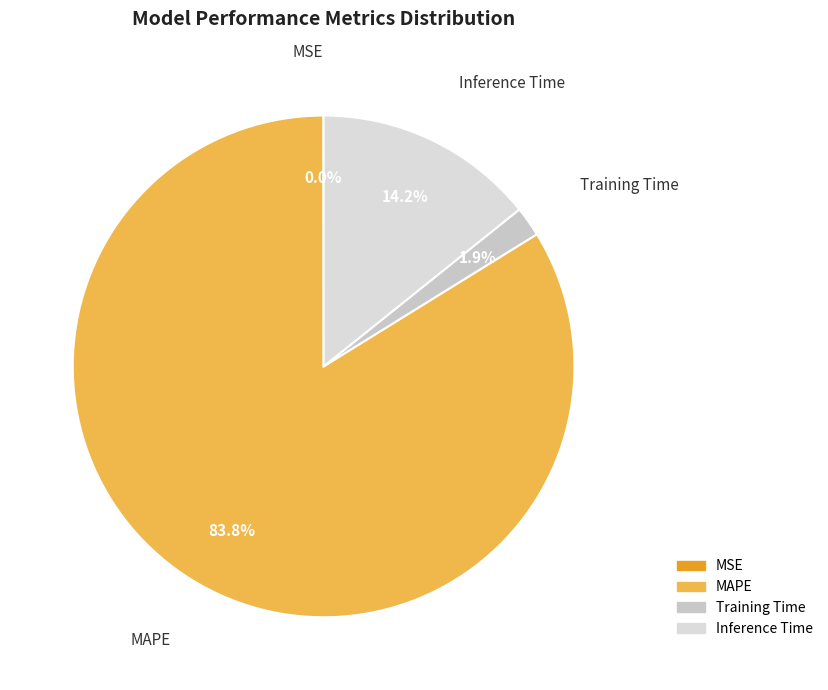

Do Training Time and MAPE together represent more than half of the pie?

Yes